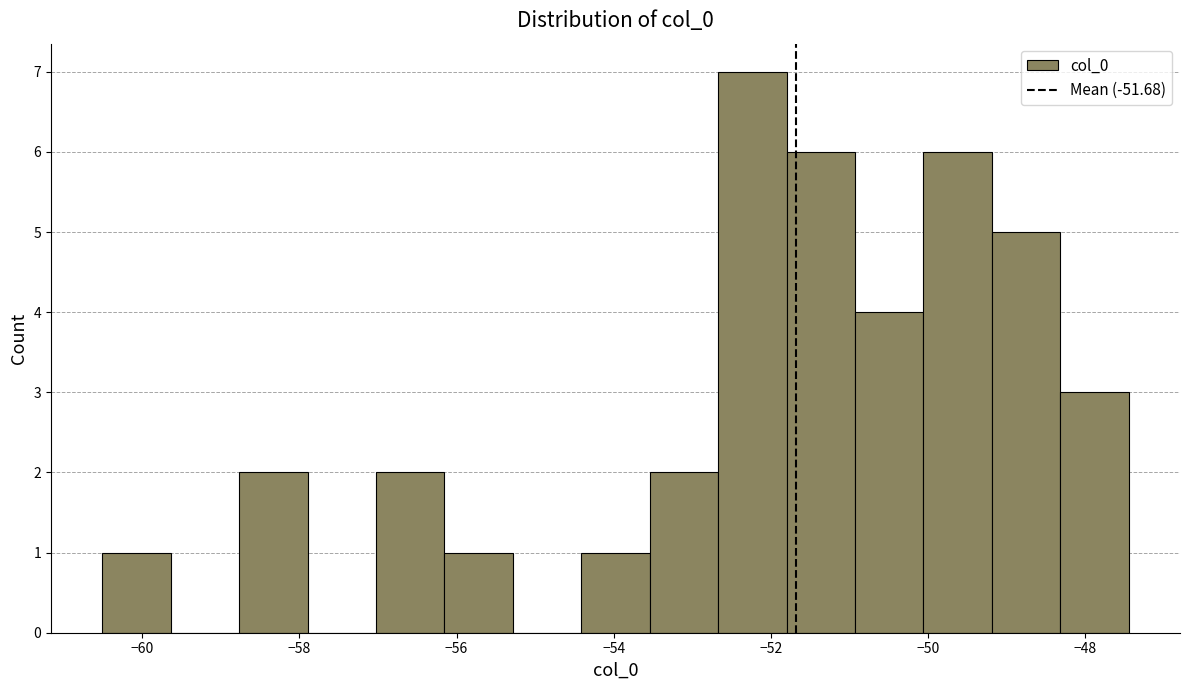

Reading left to right, list every bar in this chart as the range it spans on the x-axis followed by its height. Neither the bar edges nor the heights are printed on the chart, so give them approximately, as read against the axes.

-60.6 to -59.6: 1
-59.6 to -58.8: 0
-58.8 to -57.8: 2
-57.8 to -57.0: 0
-57.0 to -56.2: 2
-56.2 to -55.2: 1
-55.2 to -54.4: 0
-54.4 to -53.6: 1
-53.6 to -52.6: 2
-52.6 to -51.8: 7
-51.8 to -51.0: 6
-51.0 to -50.0: 4
-50.0 to -49.2: 6
-49.2 to -48.4: 5
-48.4 to -47.4: 3